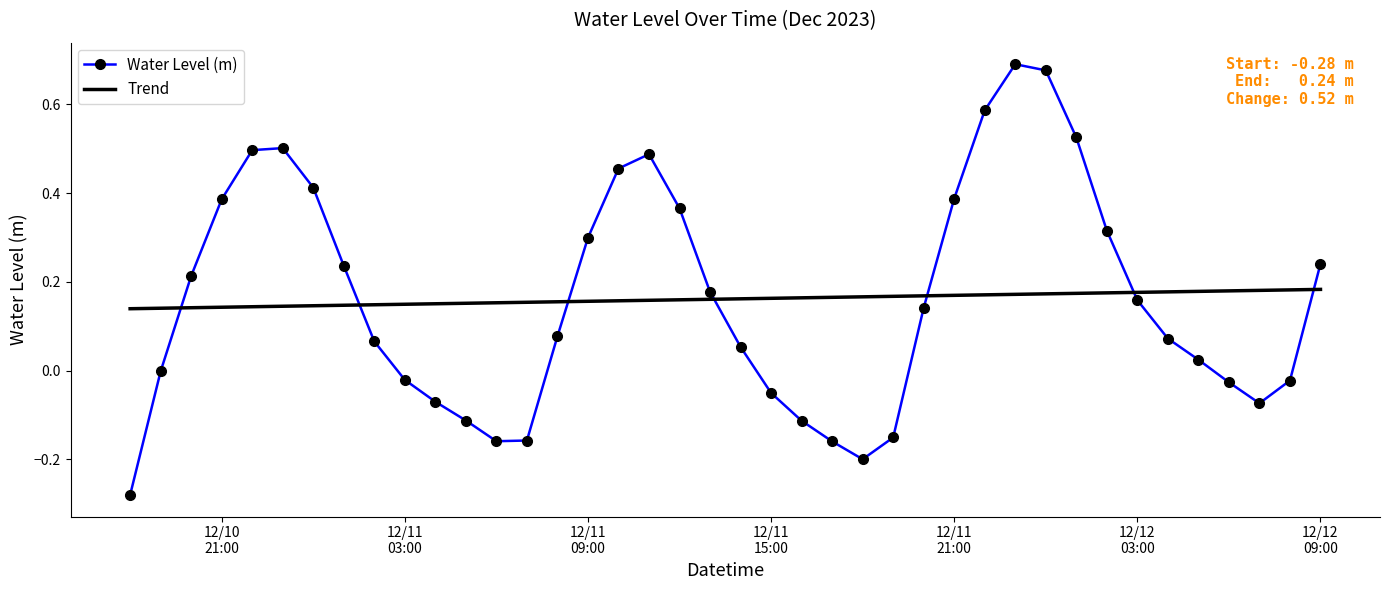

Which series has the largest range (max minus min)?

Water Level (m)